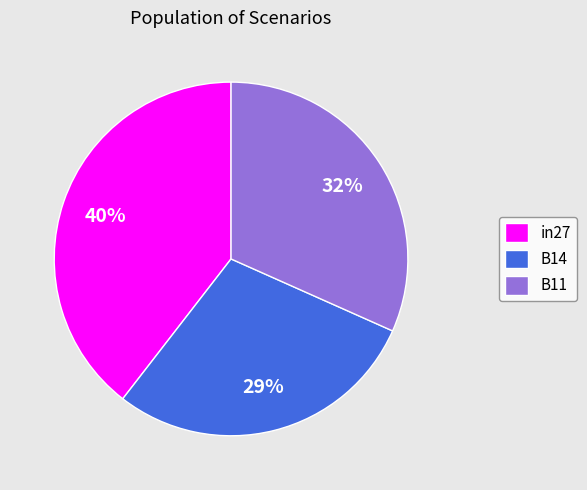

Do B11 and in27 together represent more than half of the pie?

Yes